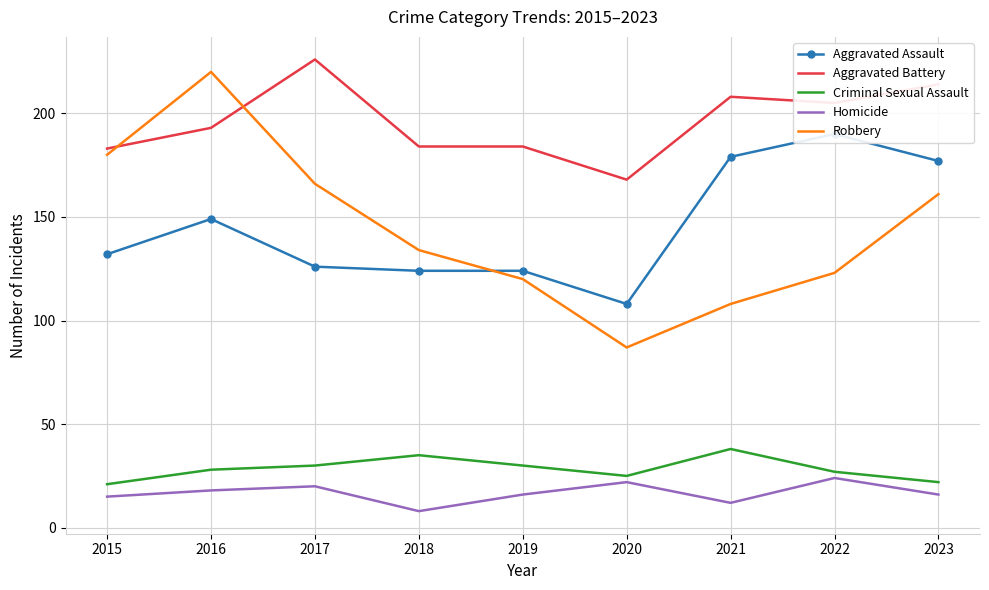

True or false: Robbery and Homicide intersect in this chart.

False